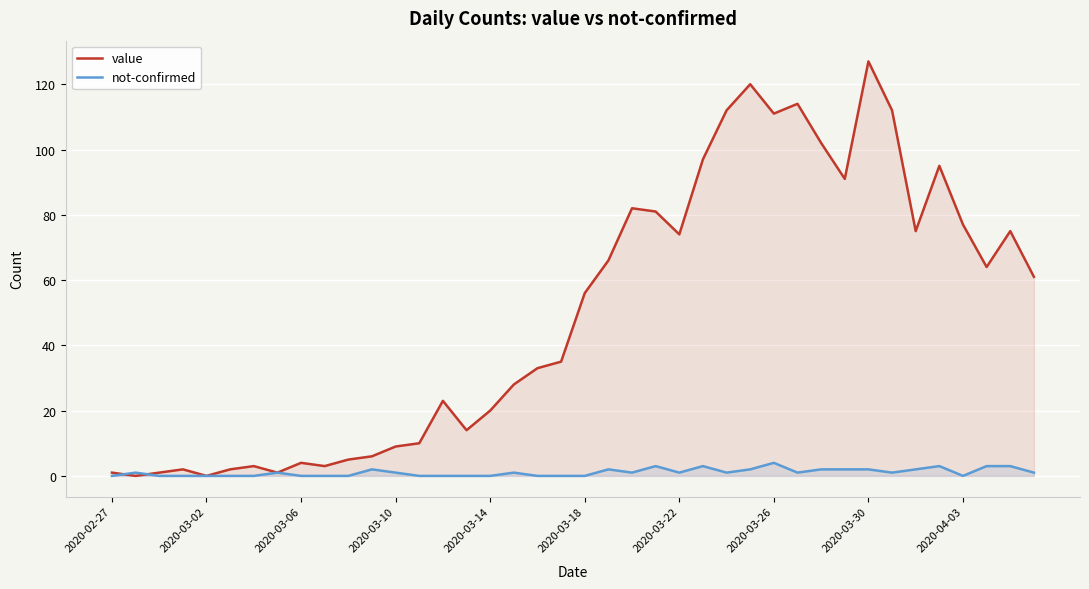

Which series has the largest range (max minus min)?

value